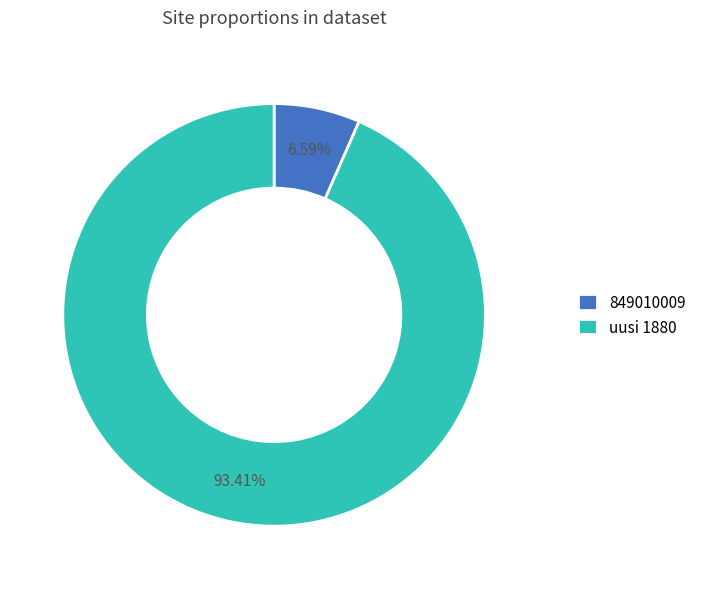

Which has a higher value, 849010009 or uusi 1880?

uusi 1880